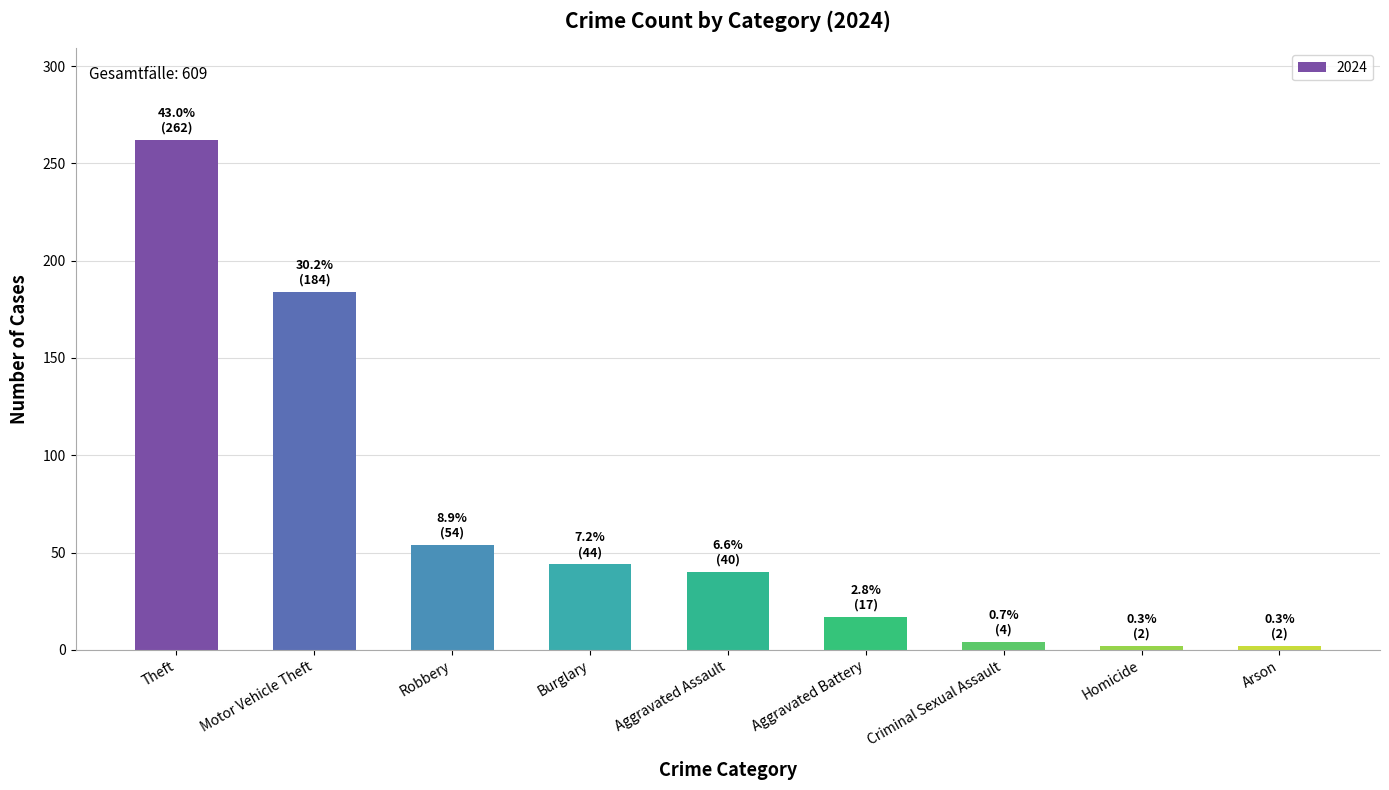

True or false: the data shows 54 at Robbery.

True